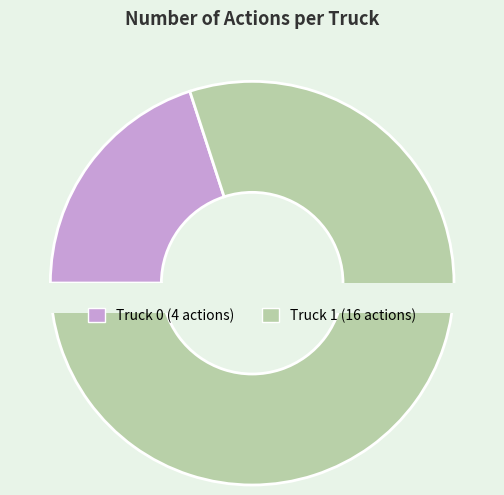

Rank the categories by value from highest to lowest.

Truck 1, Truck 0